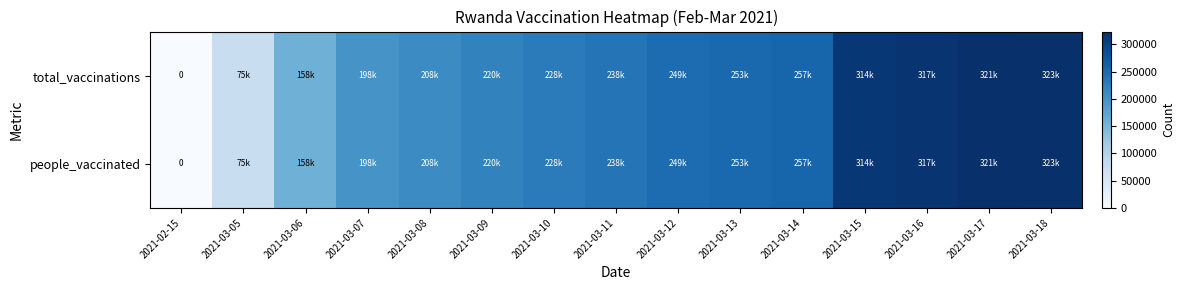

What is the difference between the second highest and second lowest values in the total_vaccinations series?

246642